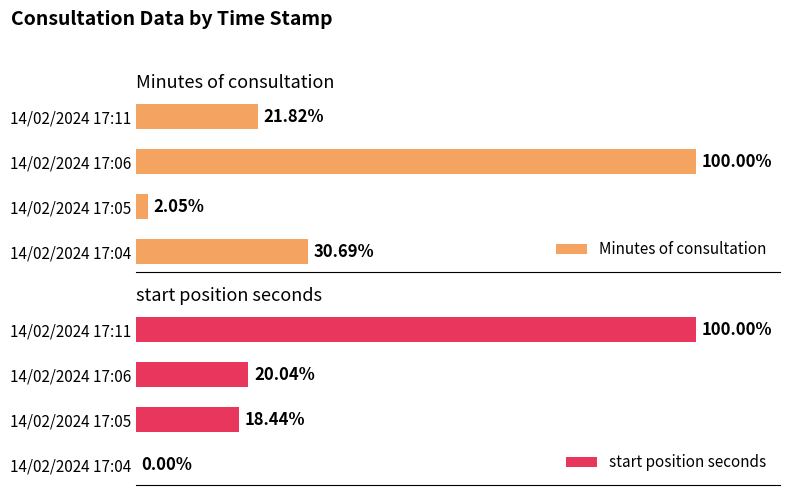

Does the chart contain any negative values?

No